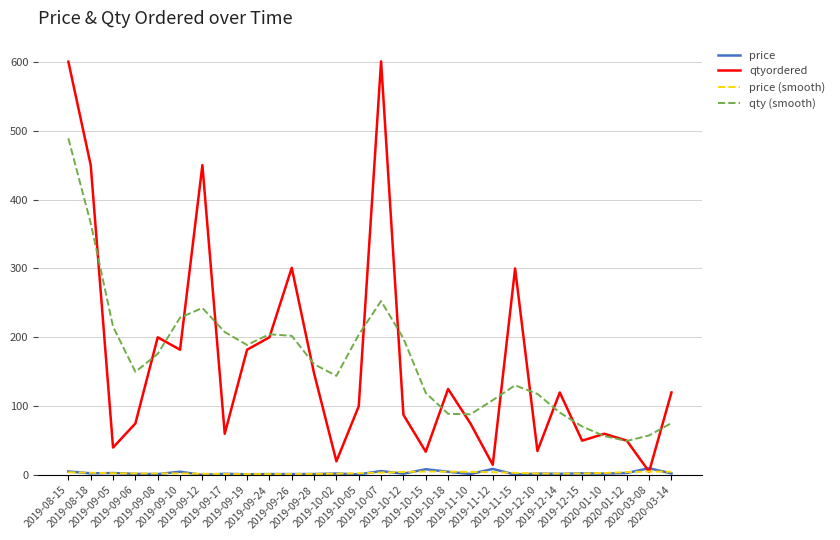

Which series has the largest range (max minus min)?

qtyordered